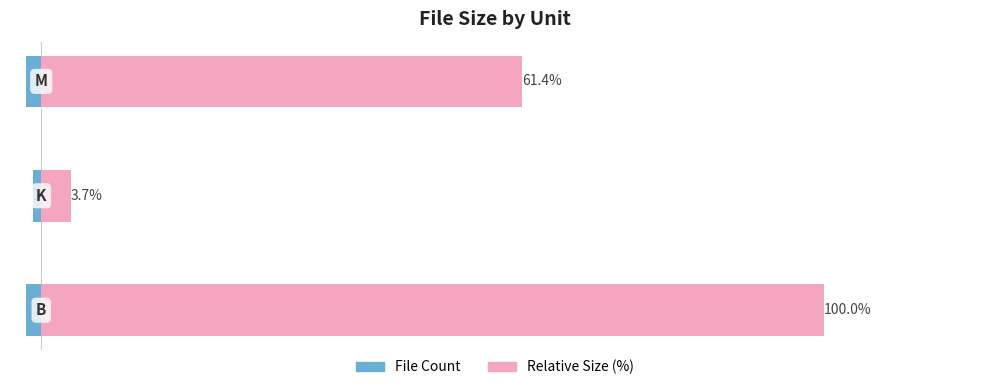

What position from the left is 0?

2